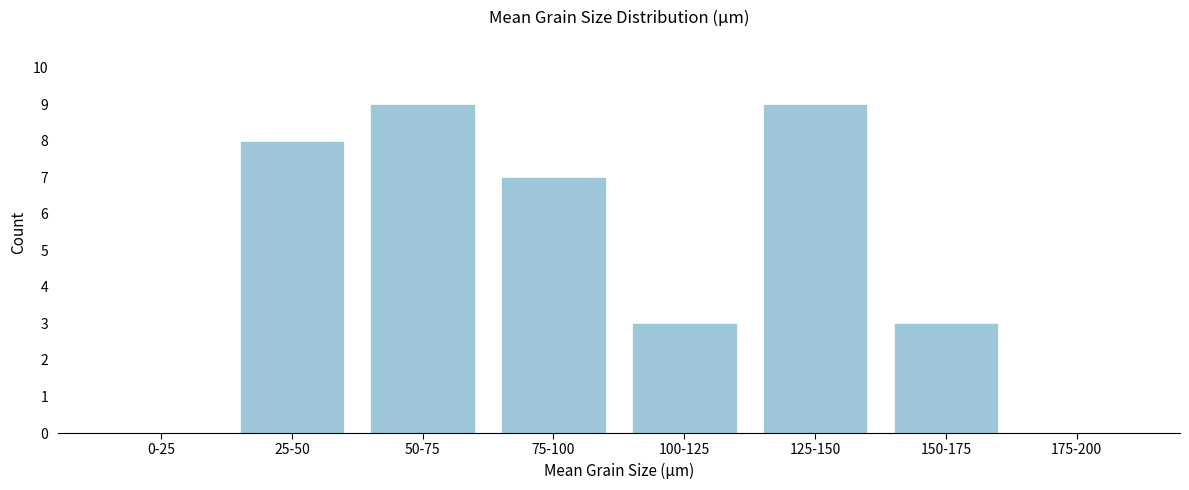

Reading left to right, extract all data points from this chart.

0-25=0	25-50=8	50-75=9	75-100=7	100-125=3	125-150=9	150-175=3	175-200=0